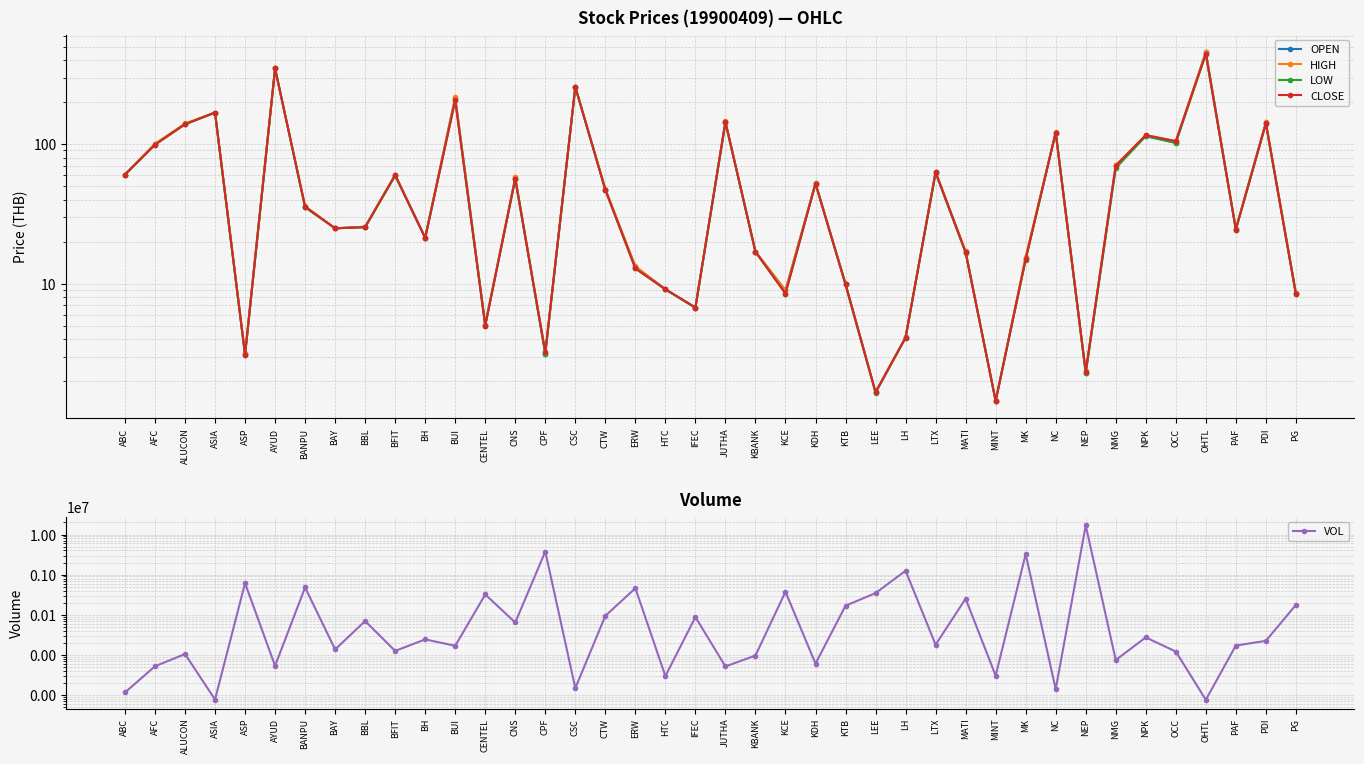

At which category does LOW reach its first local peak?

ASIA